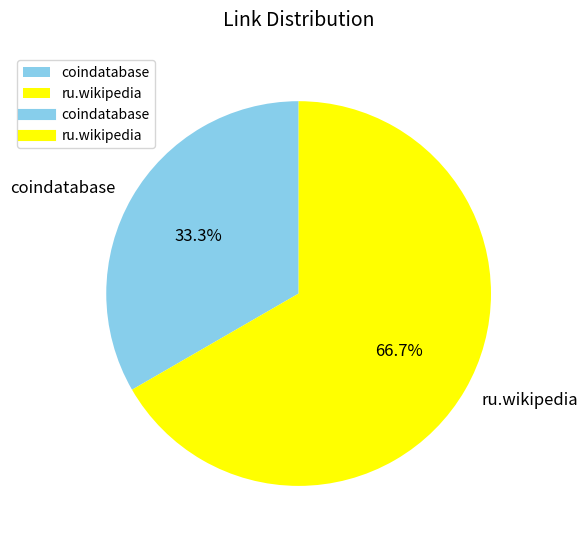

Does any single category account for the majority?

Yes